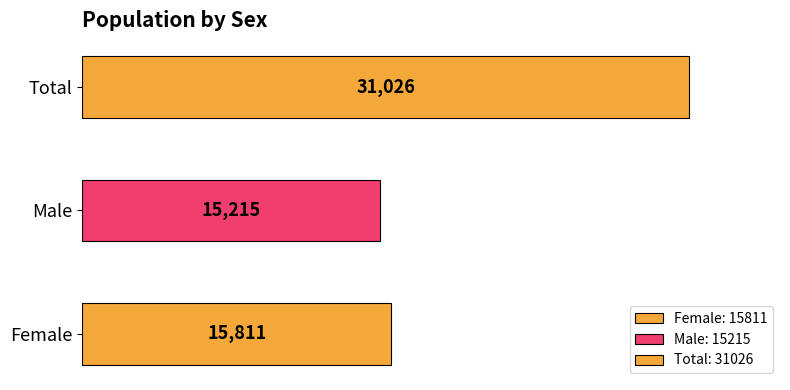

Count the number of categories in the chart.

3